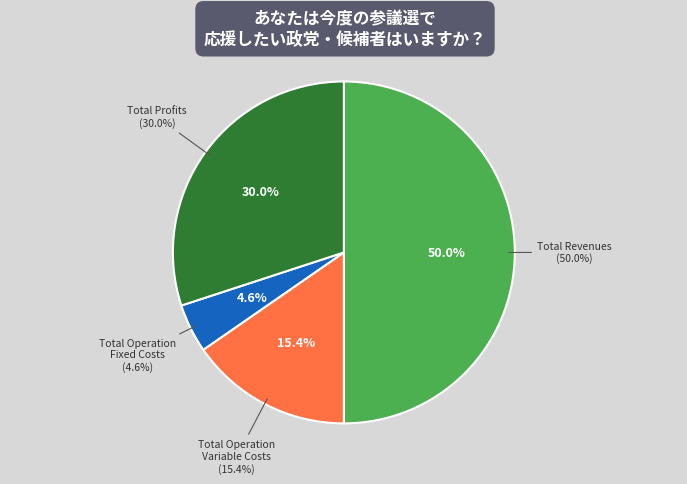

Is there a majority slice in this chart?

No